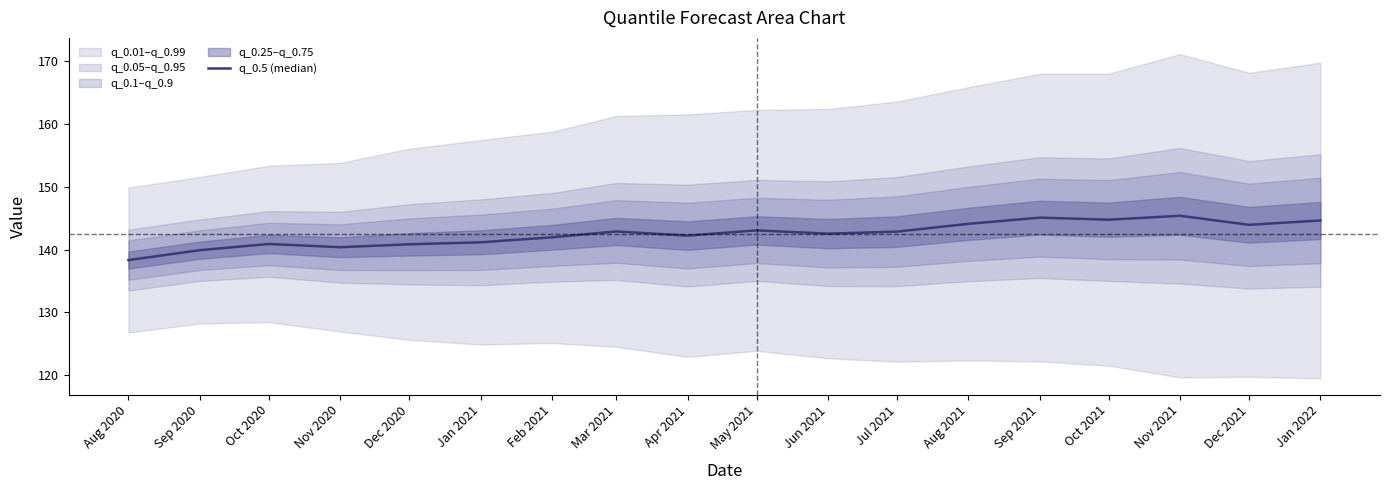

What is the sum of all values?

2564.9